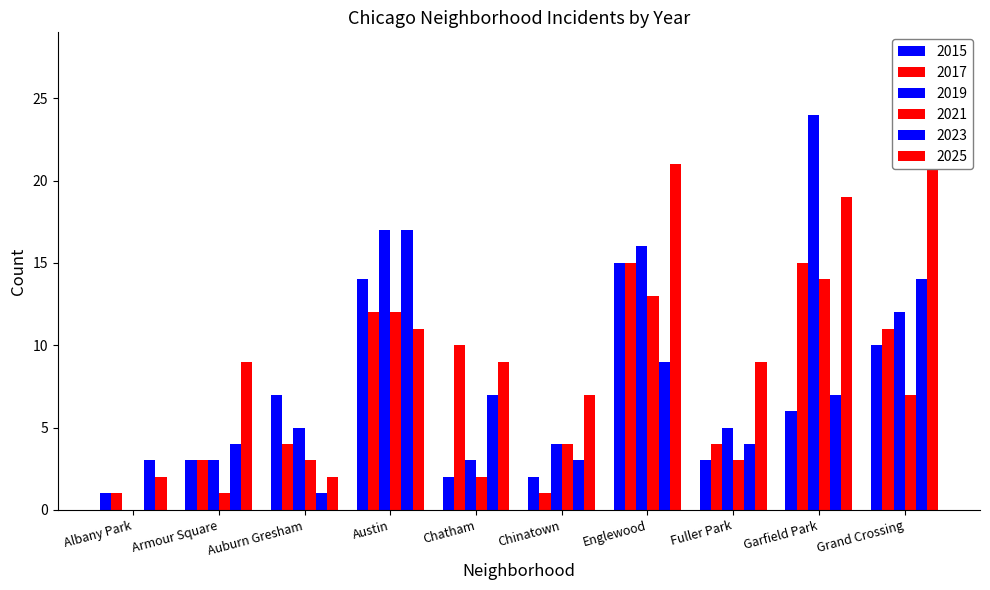

The 2015 series shows 1 at Albany Park. True or false?

True